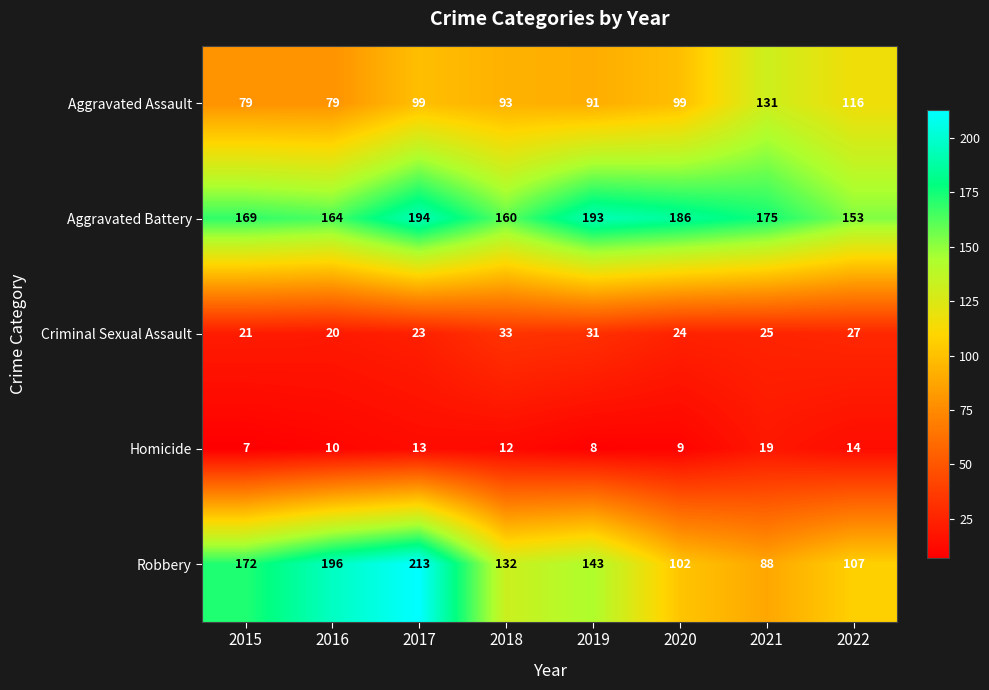

What is the sum of the Robbery values at 2020 and 2017?

315